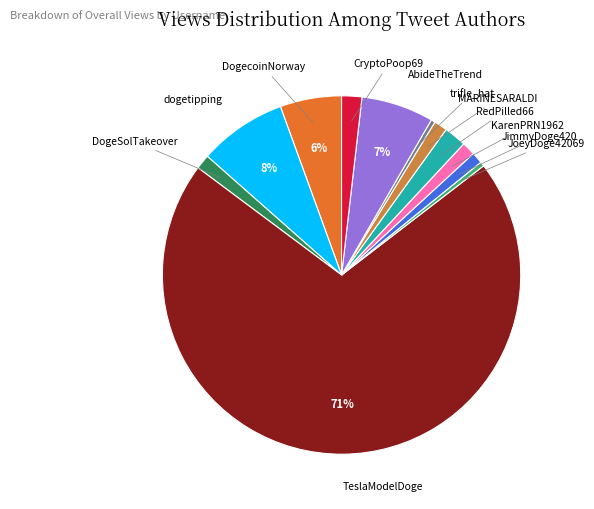

To the nearest percent, what is the combined percentage of JoeyDoge42069 and AbideTheTrend?

7%